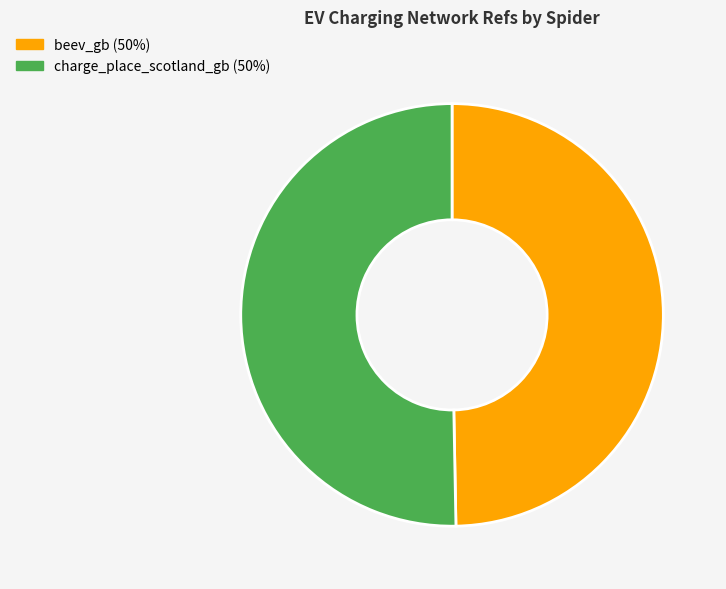

Between charge_place_scotland_gb (50%) and beev_gb (50%), which is larger?

charge_place_scotland_gb (50%)